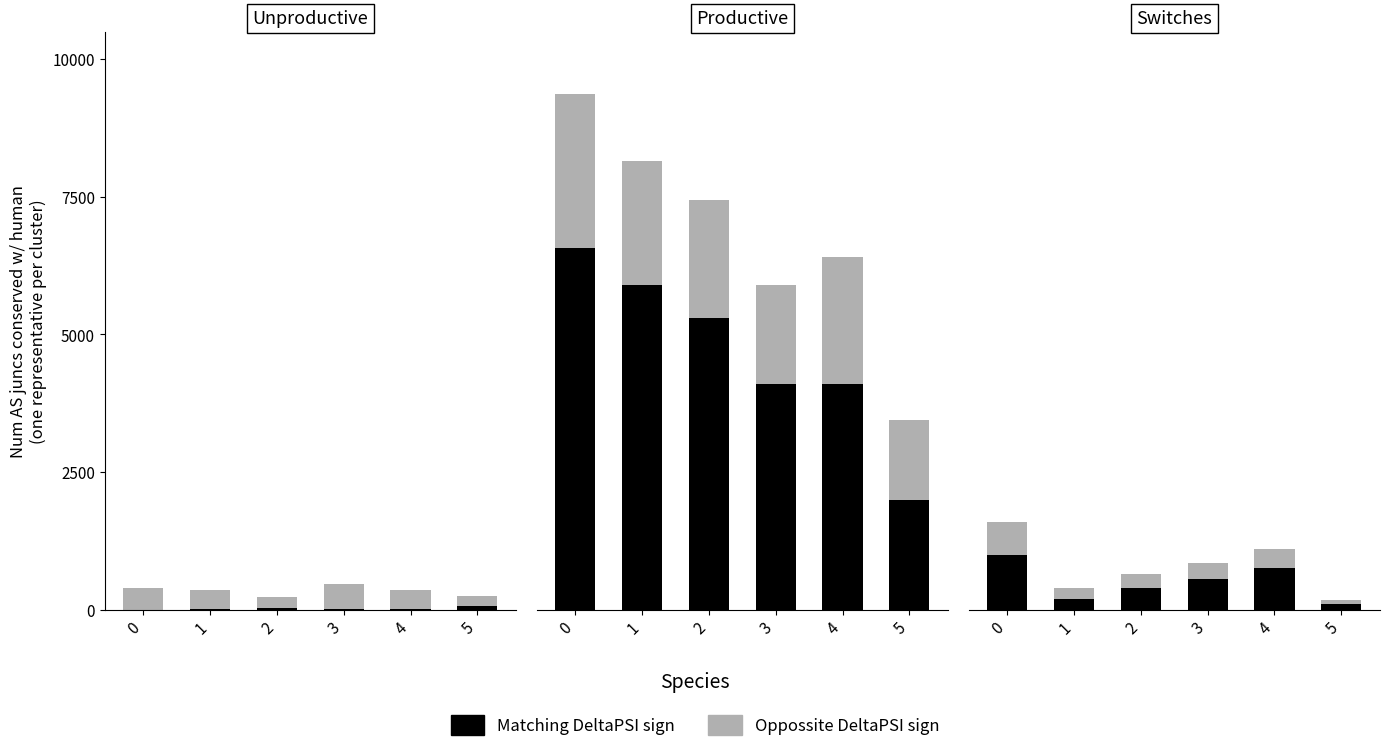

Where is Matching DeltaPSI sign nearest to the value 550?

3